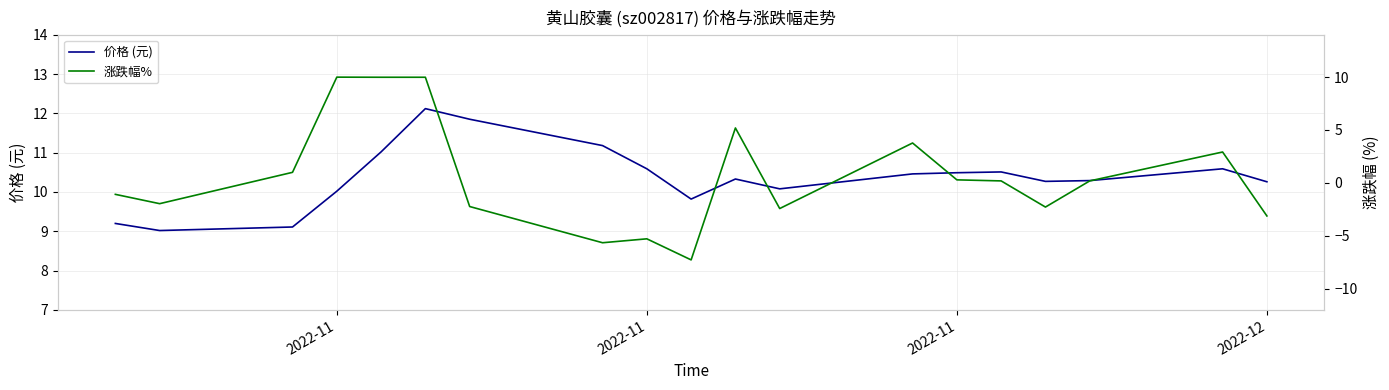

What is the difference between the second highest and second lowest values in the 涨跌幅% series?

15.6